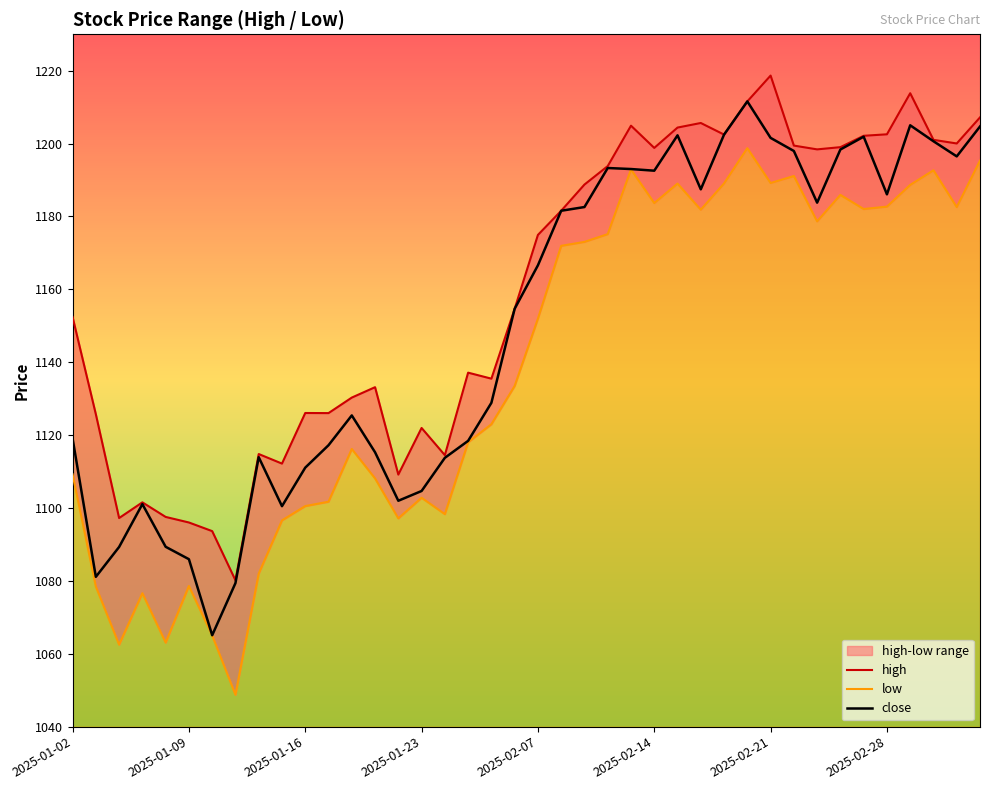

What is the minimum value for close?

1065.1